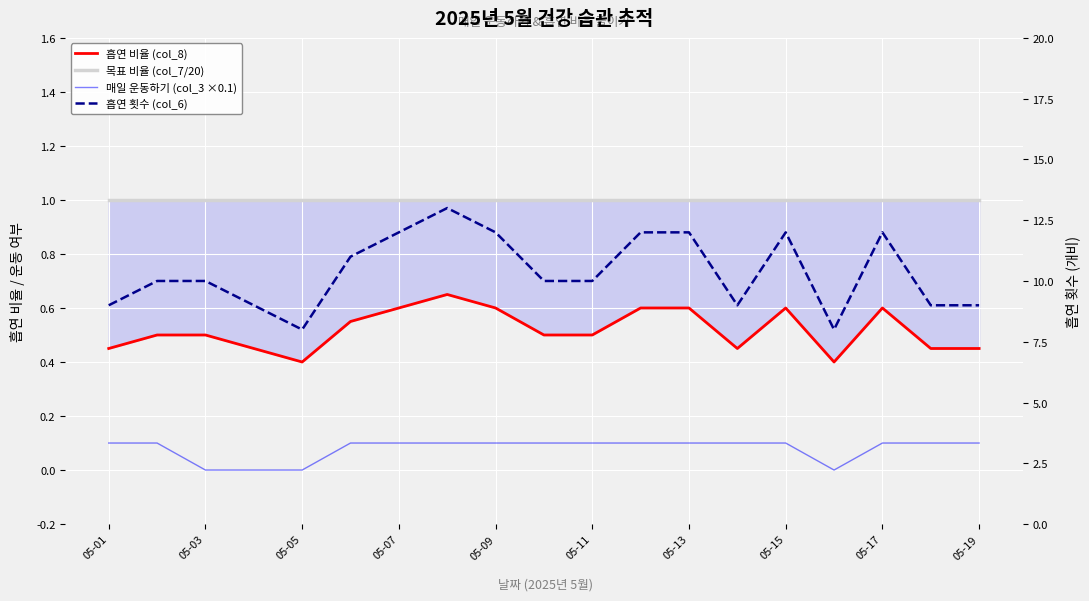

True or false: 흡연 비율 (col_8) has more than 0 points higher than both neighbors.

True